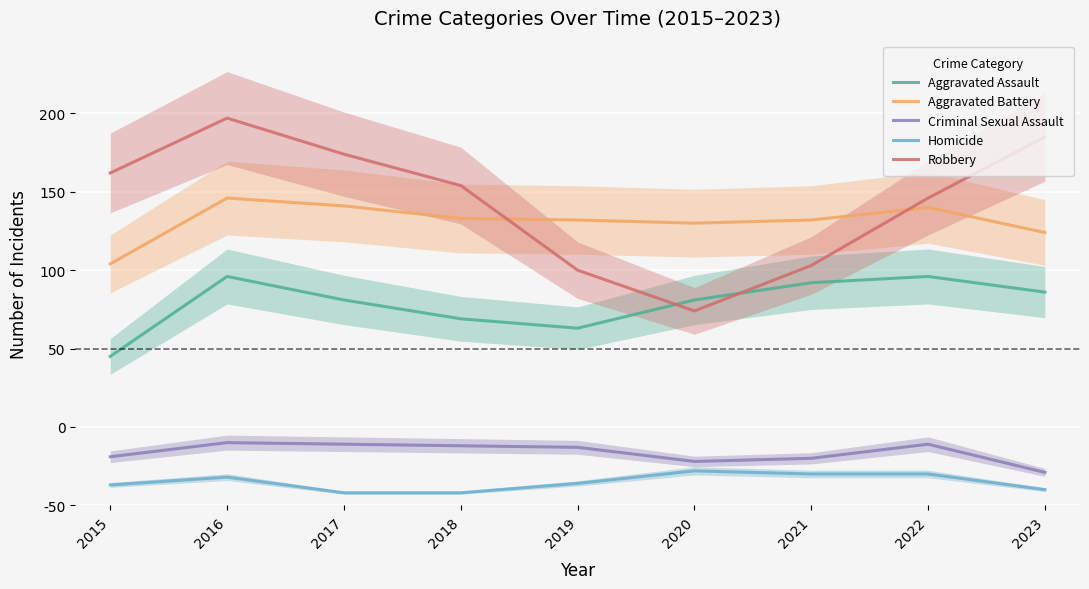

Which series has the largest range (max minus min)?

Robbery